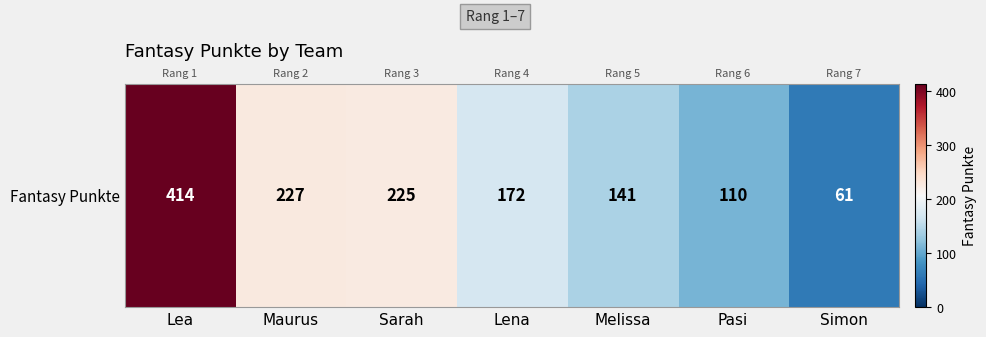

At which label is the value closest to 237?

Maurus